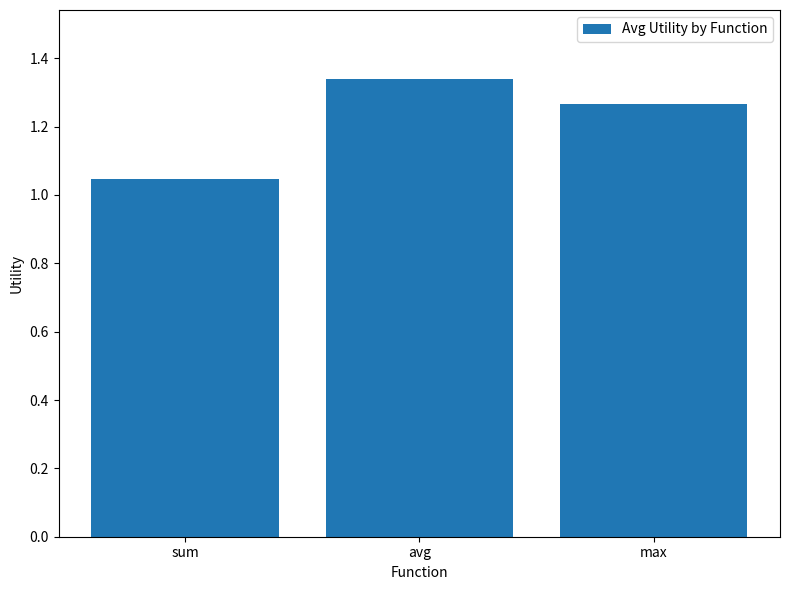

What is the label of the 3rd bar from the right?

sum